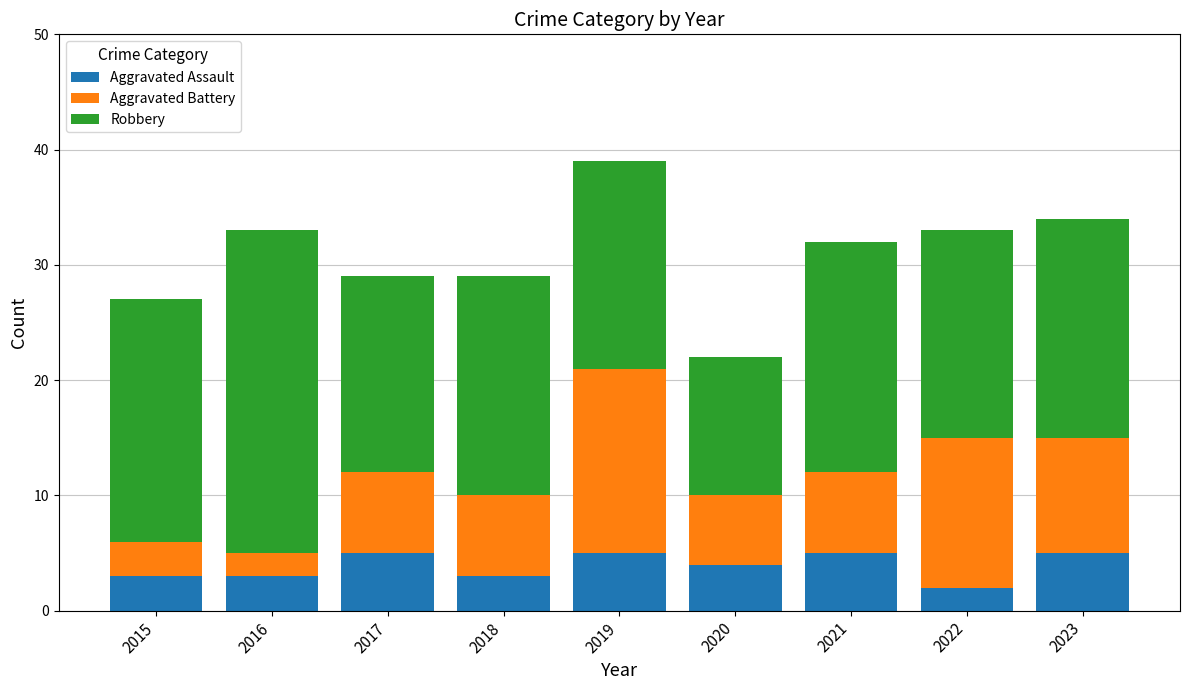

What is the total value across all series at 2019?

39